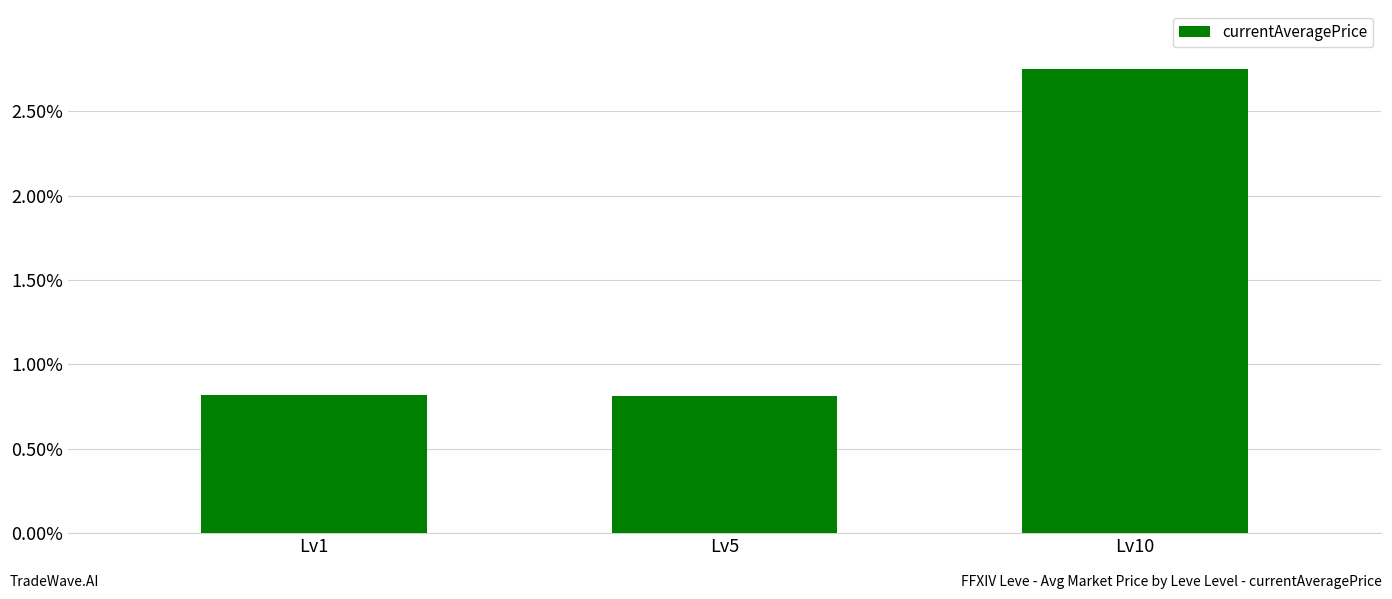

Which category has the highest value across all series?

Lv10